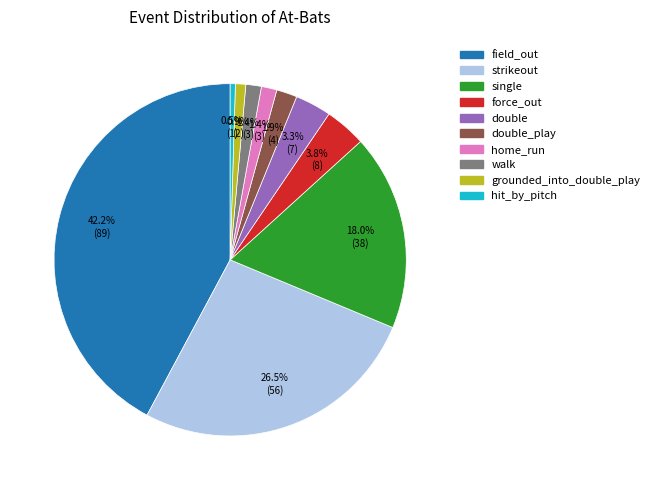

How many slices are in this pie chart?

10